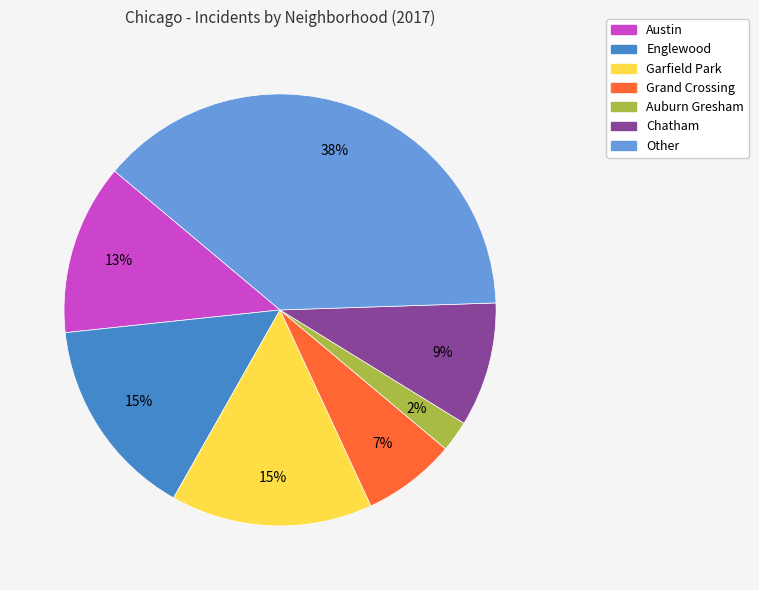

To the nearest percent, what is the difference between the Garfield Park and Chatham slice percentages?

6%